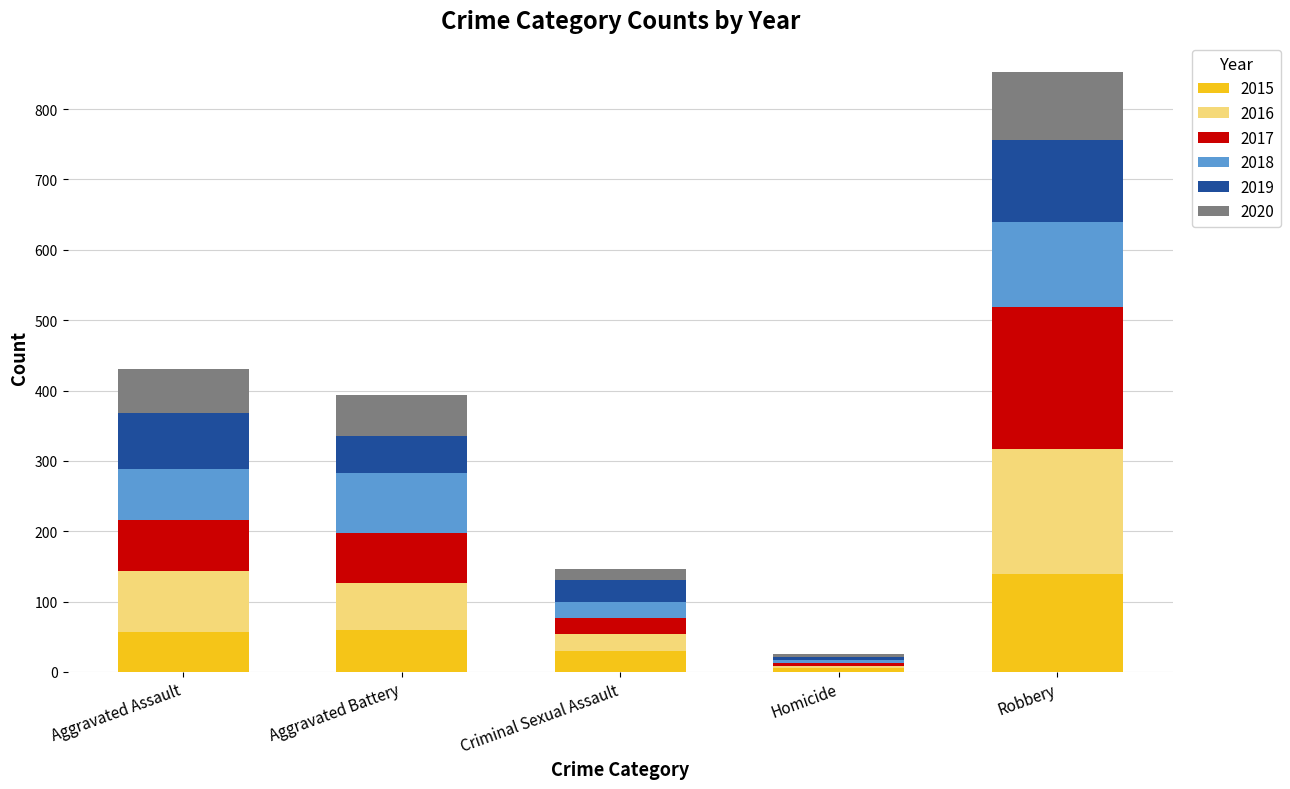

At which label does 2015 reach its minimum?

Homicide